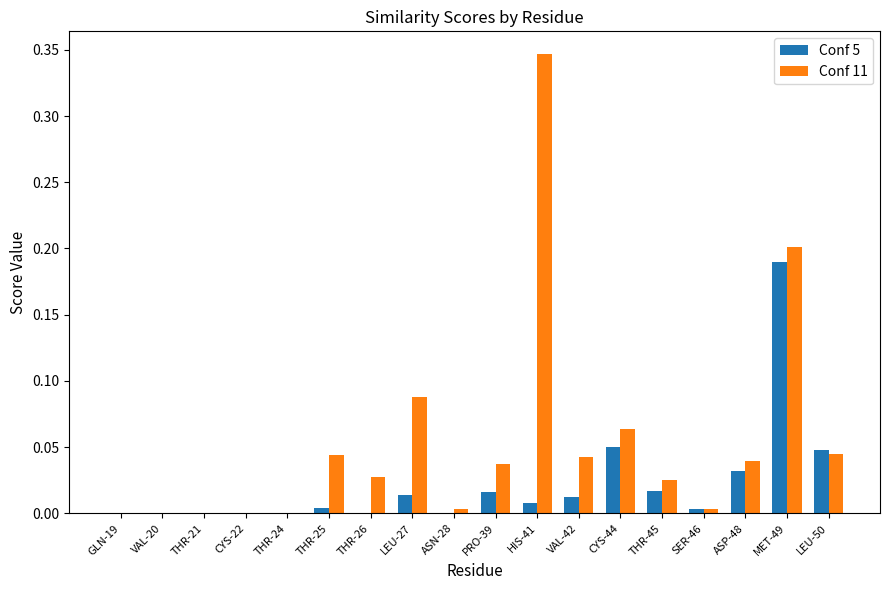

Is it true that Conf 11 equals 0.0 at PRO-39?

True